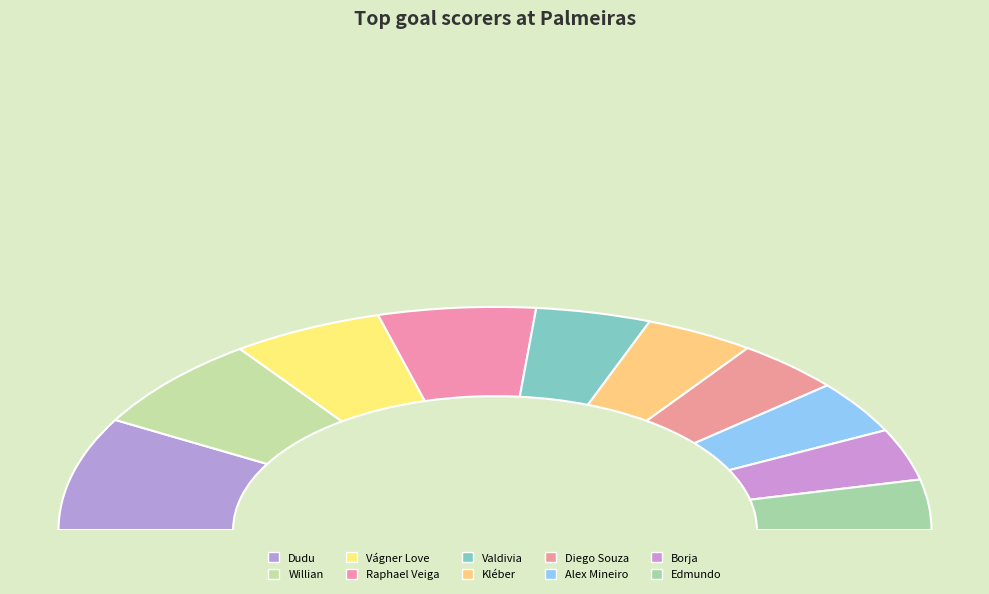

What is the change in value from Willian to Vágner Love?

-12